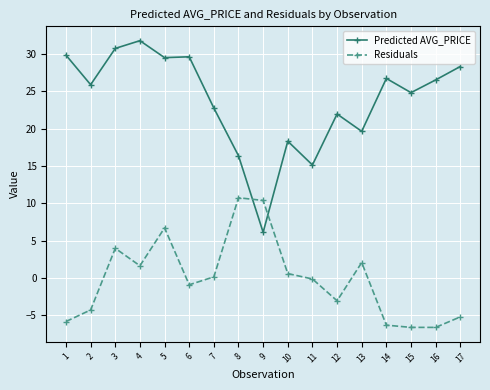

What is the sum of the Predicted AVG_PRICE values at 4 and 17?

60.1